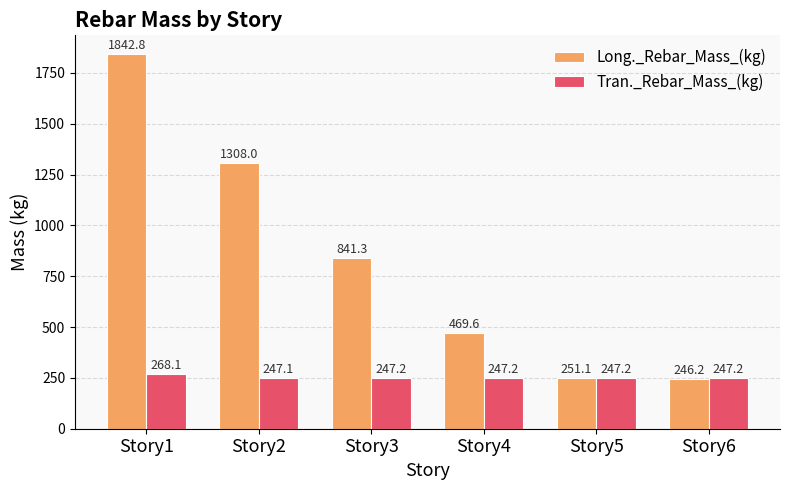

What is the minimum value shown in the chart?

246.2